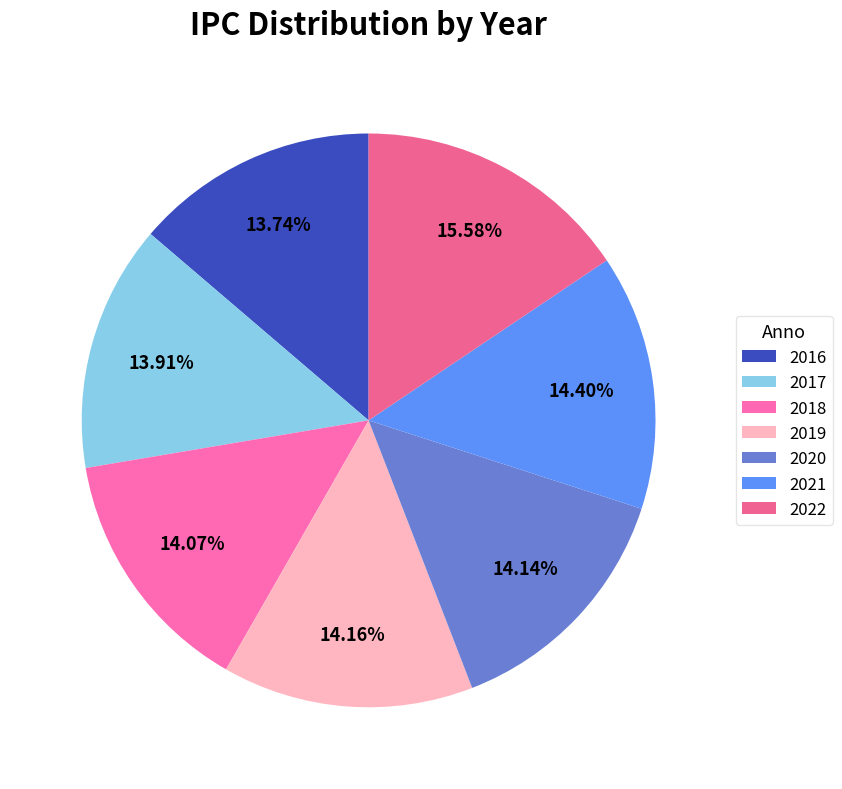

What percentage is the 2017 slice, to the nearest percent?

14%